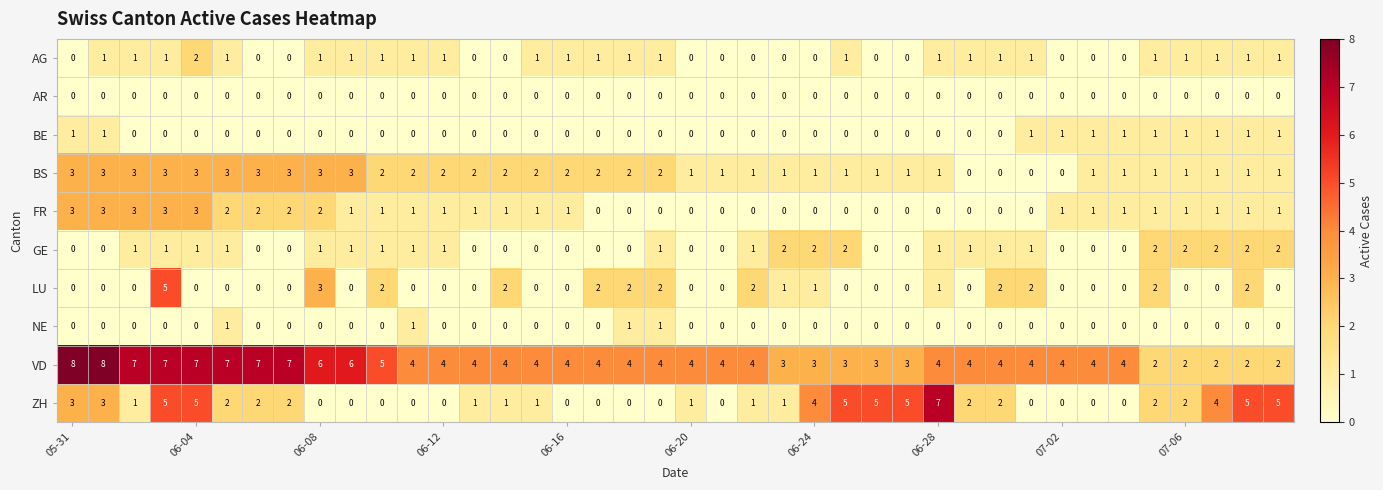

Which series has the largest total across all categories?

VD